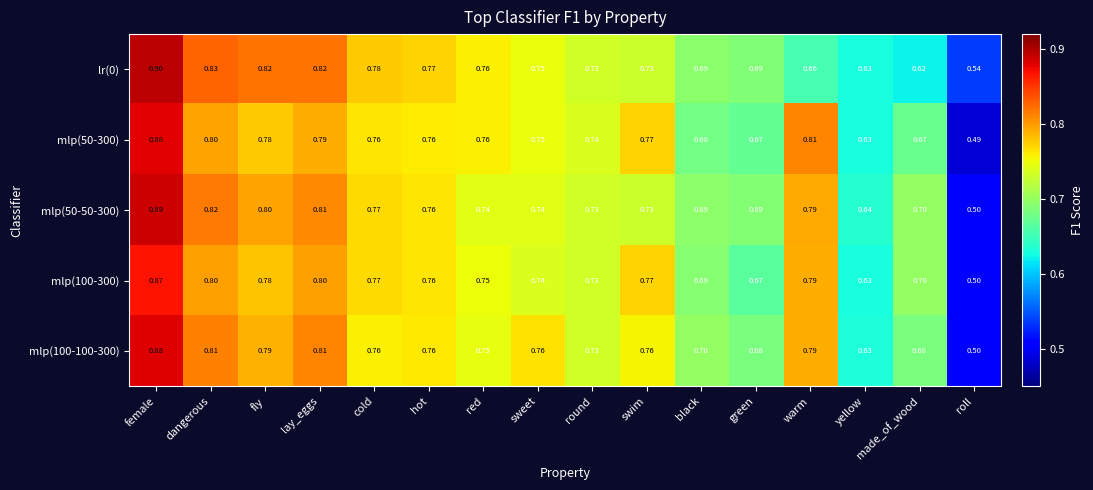

At which category is the sum across all series the highest?

female